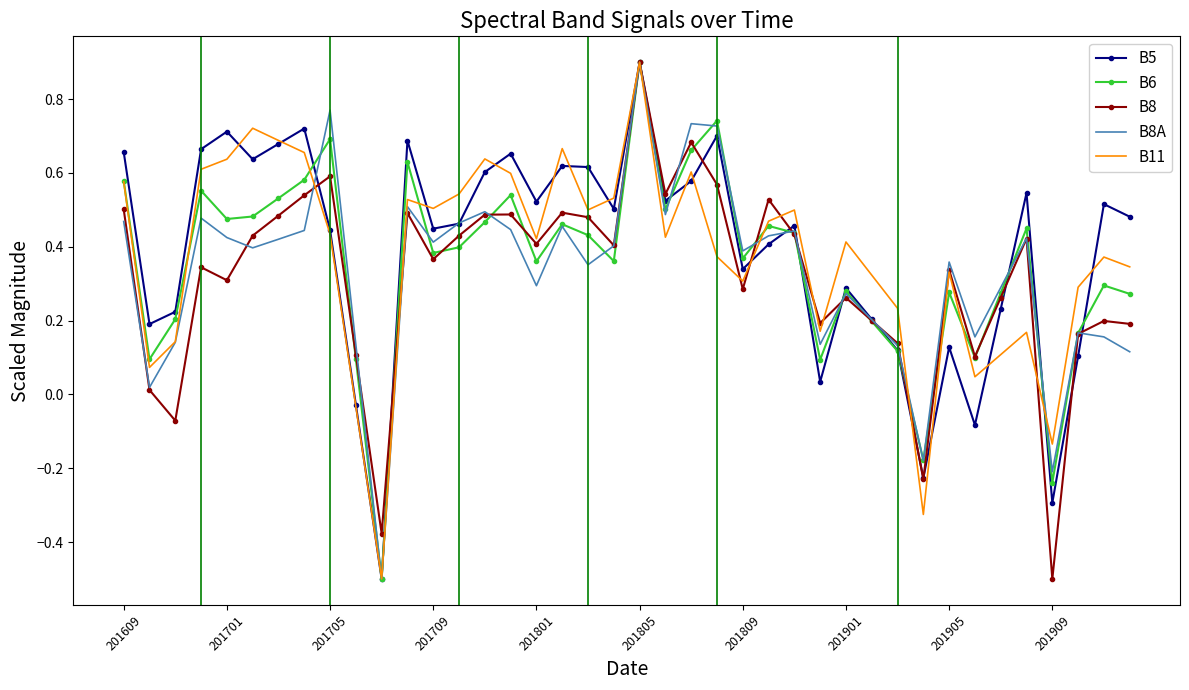

What is the smallest value displayed?

-0.5